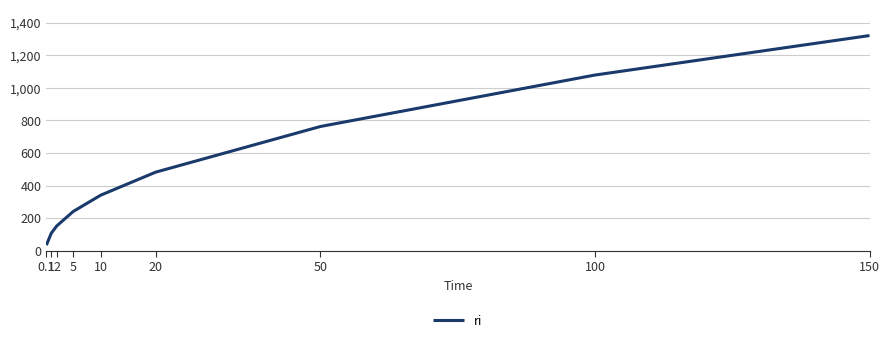

At which category does the chart reach its minimum across all series?

0.1